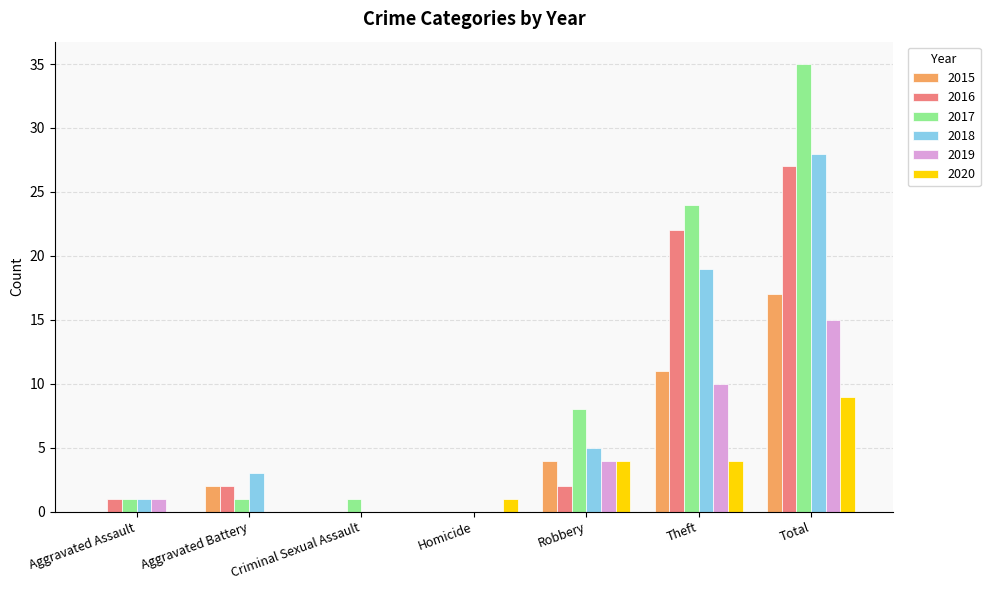

Which series has the largest total across all categories?

2017